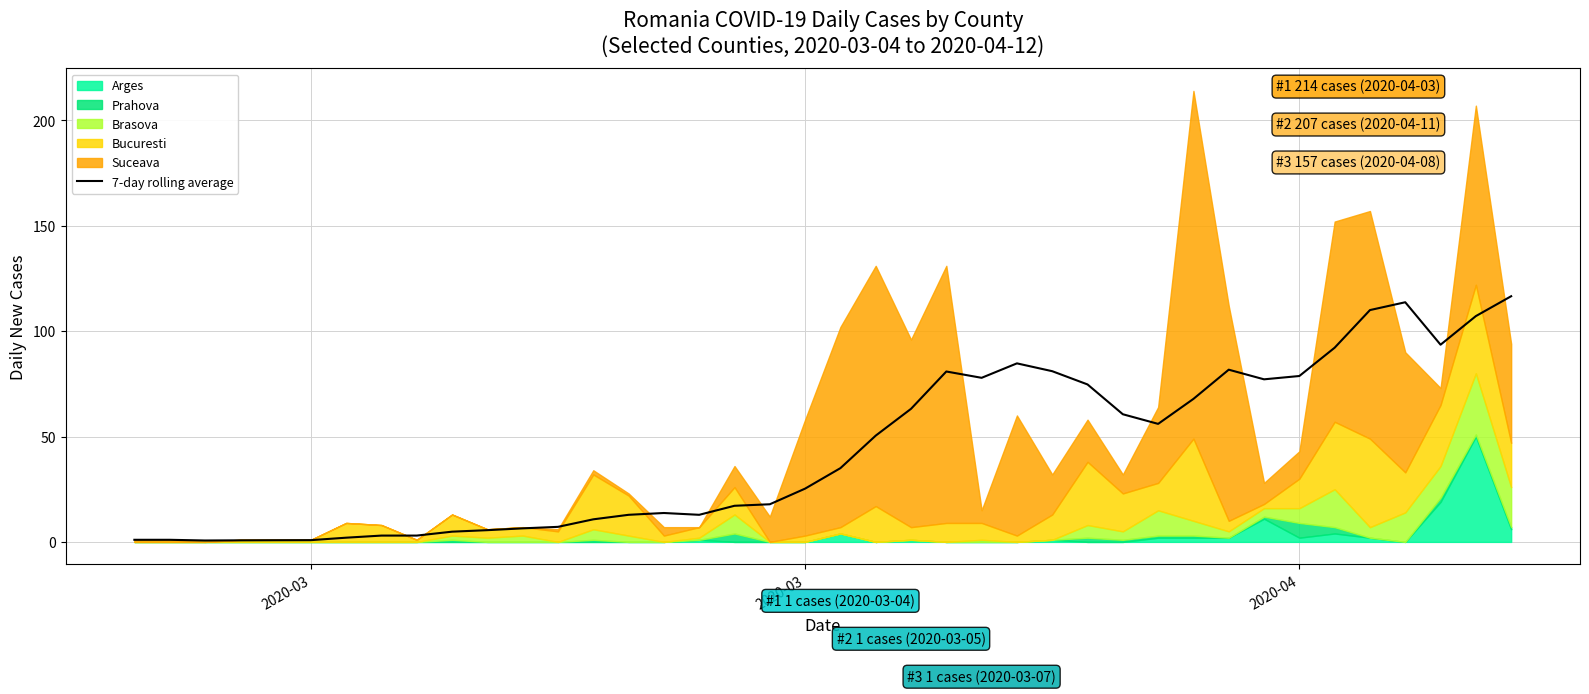

True or false: the data shows 5.2 at 7.

False